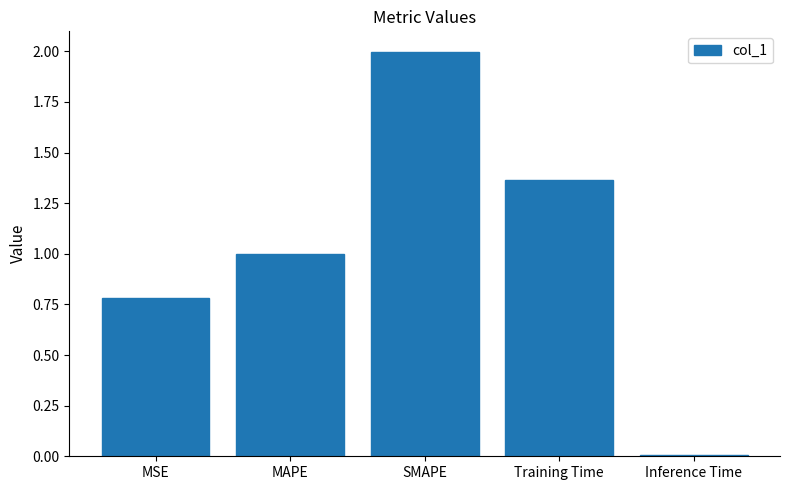

What is the label of the 3rd bar from the left?

SMAPE